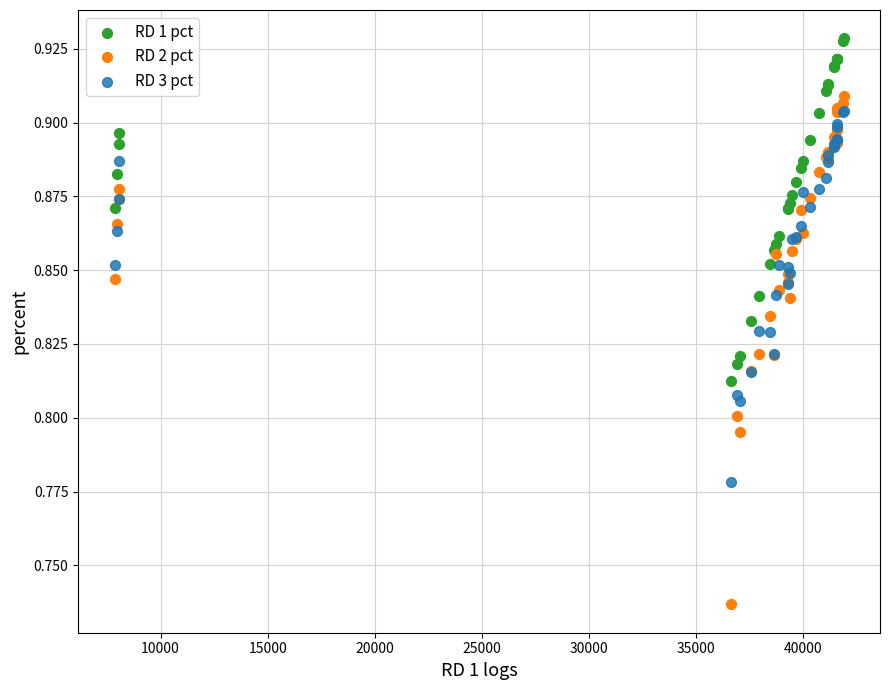

Which series has the widest spread of Y values?

RD 2 pct